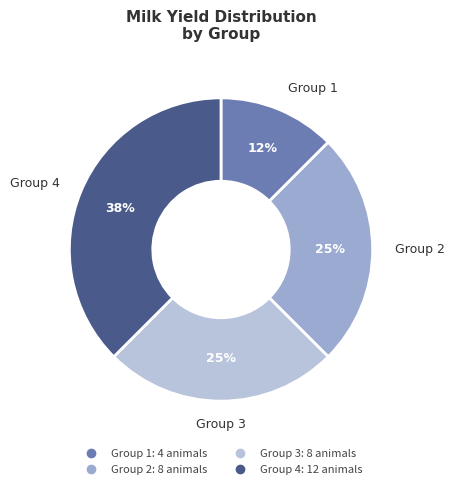

What is the largest slice in the pie chart?

Group 4